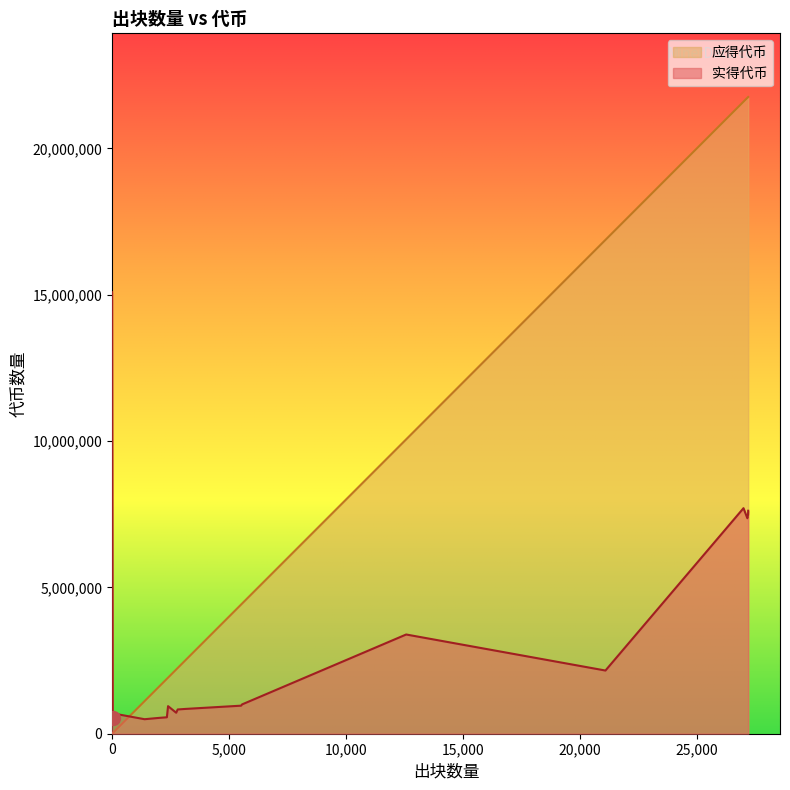

Which series has the largest range (max minus min)?

应得代币